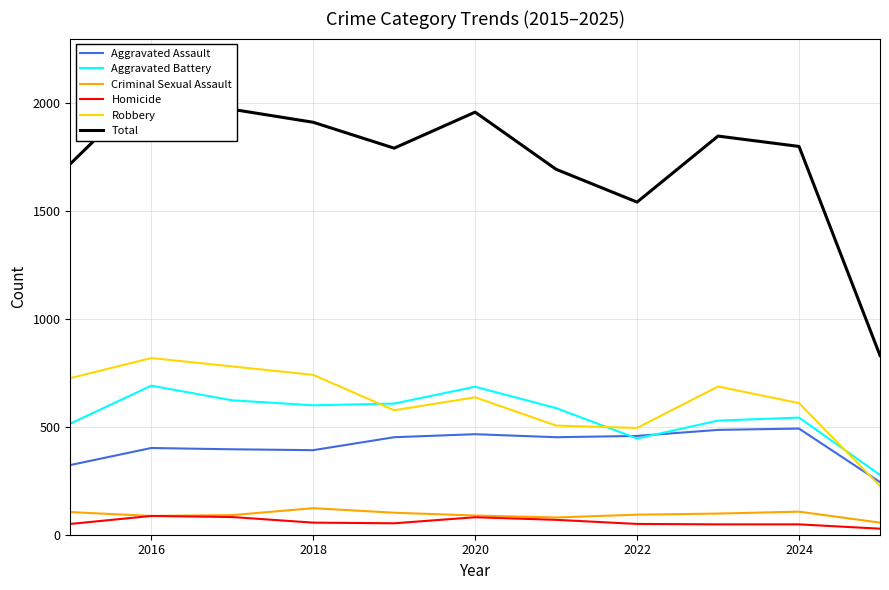

True or false: Homicide and Aggravated Assault intersect in this chart.

False